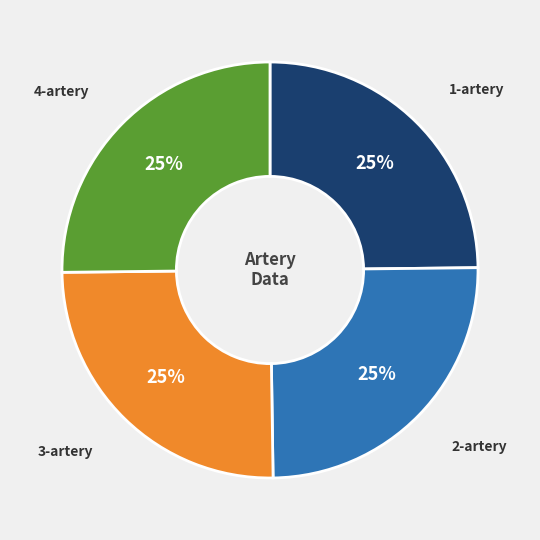

How many segments does this pie chart have?

4